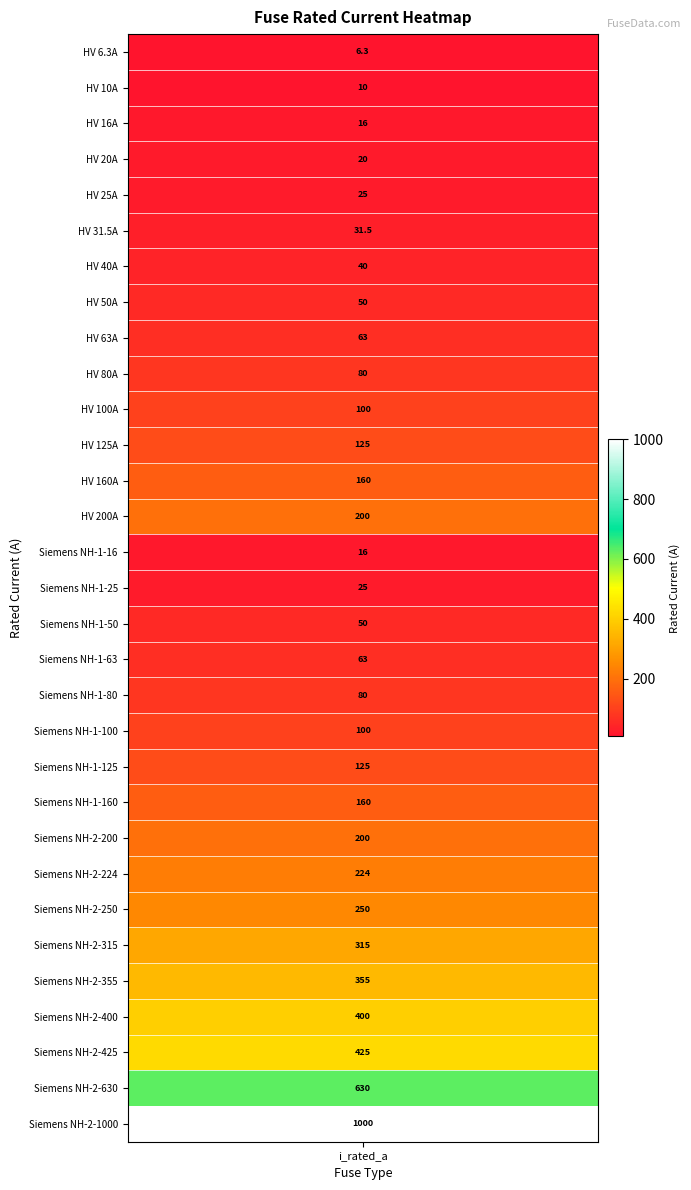

Reading right to left, transcribe all the data shown in this chart.

30=1000.0	29=630.0	28=425.0	27=400.0	26=355.0	25=315.0	24=250.0	23=224.0	22=200.0	21=160.0	20=125.0	19=100.0	18=80.0	17=63.0	16=50.0	15=25.0	14=16.0	13=200.0	12=160.0	11=125.0	10=100.0	9=80.0	8=63.0	7=50.0	6=40.0	5=31.5	4=25.0	3=20.0	2=16.0	1=10.0	i_rated=6.3